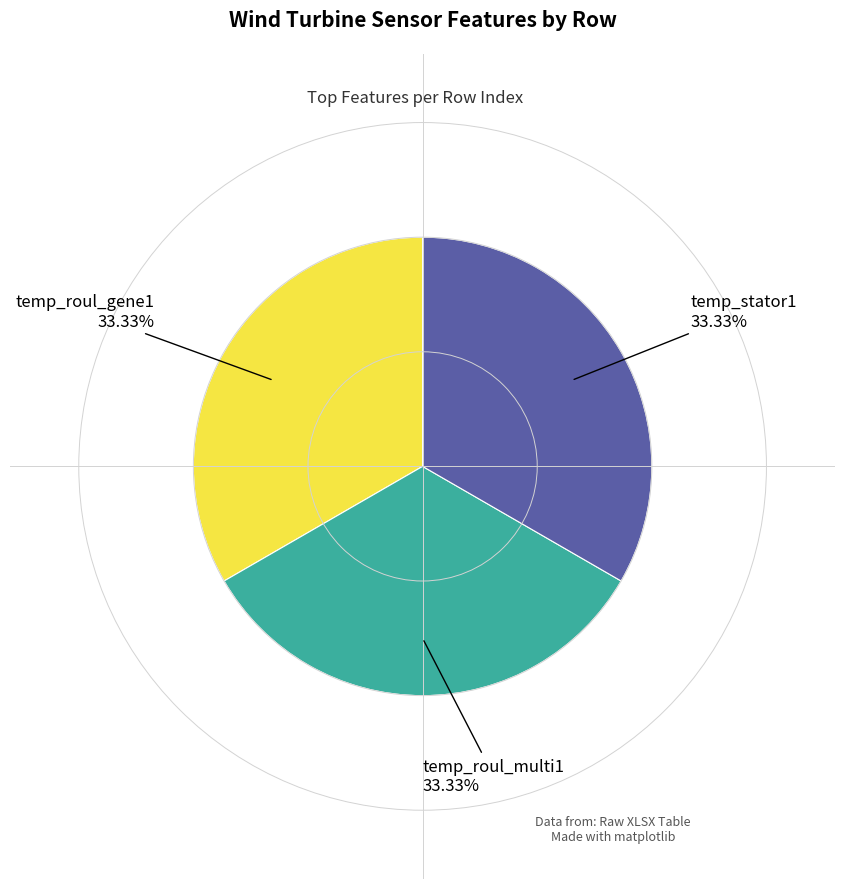

To the nearest percent, what is the difference between the largest and smallest slice percentages?

0%